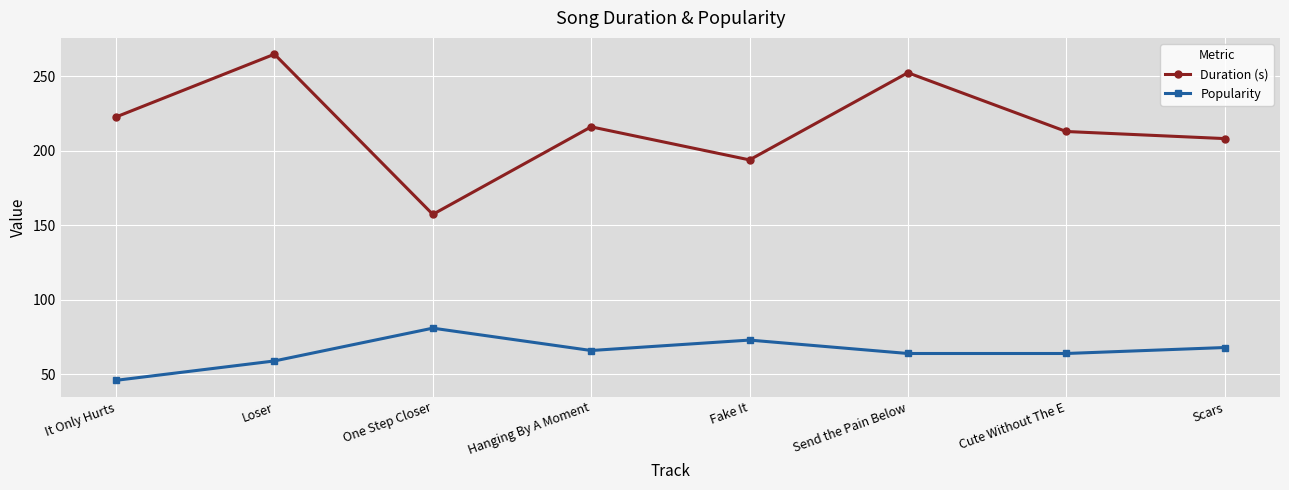

True or false: Duration (s) has more than 0 interior local peaks.

True